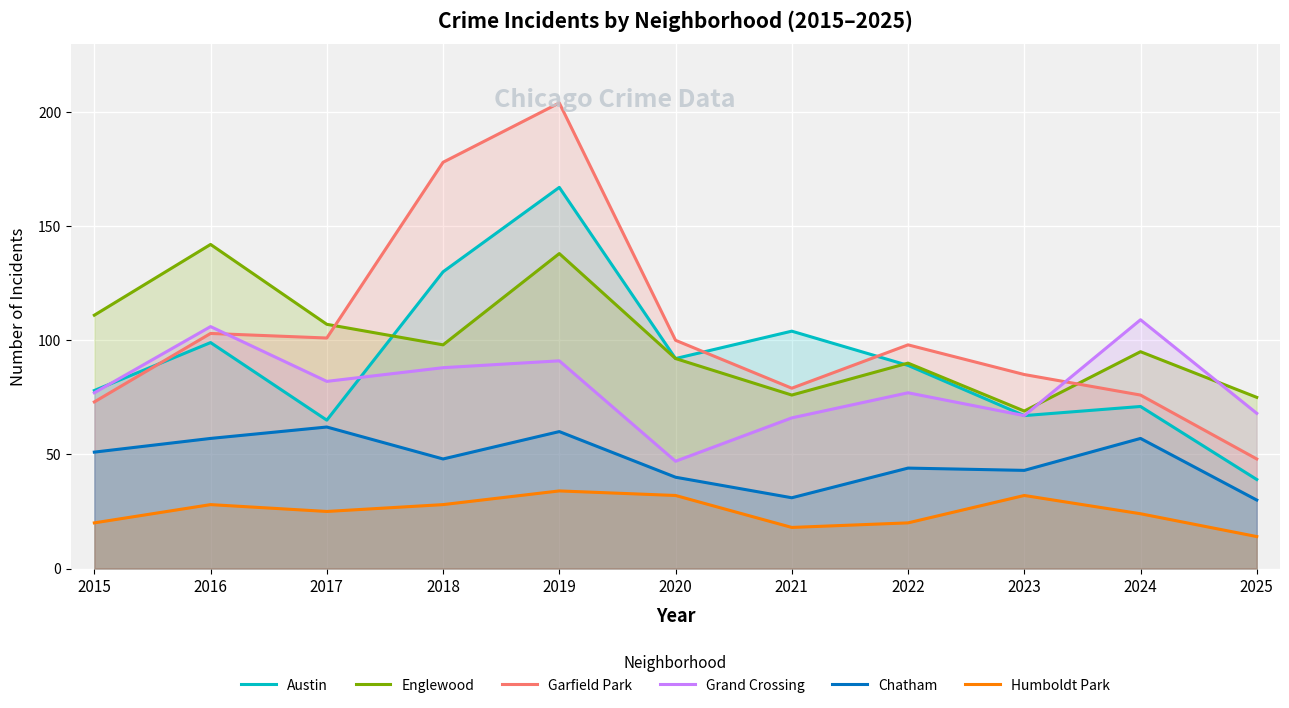

True or false: Chatham and Garfield Park intersect in this chart.

False